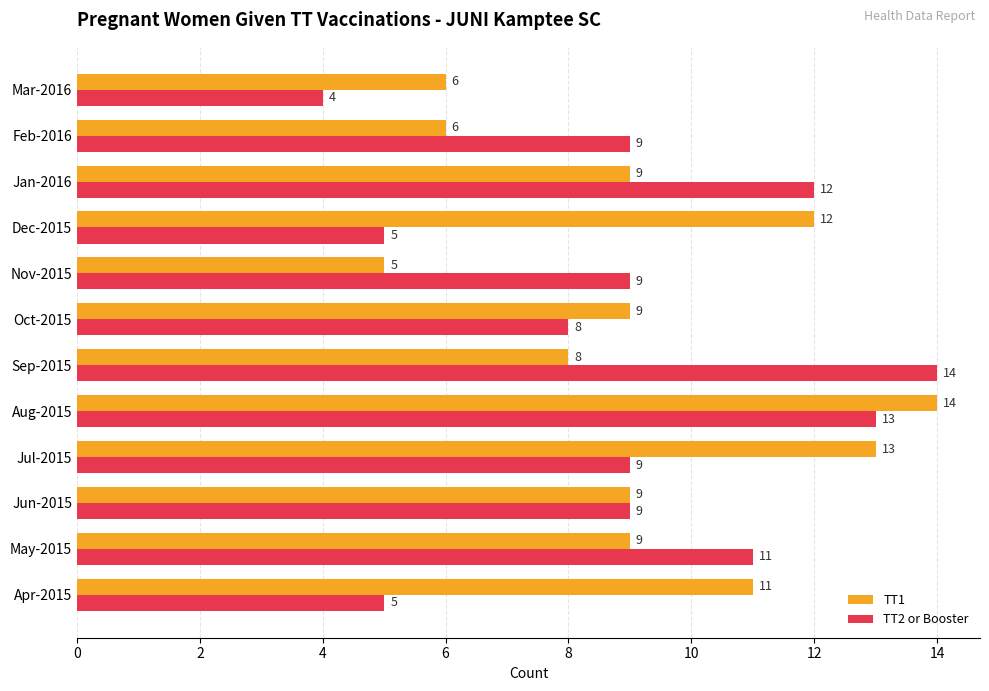

Which series has the largest total across all categories?

TT1